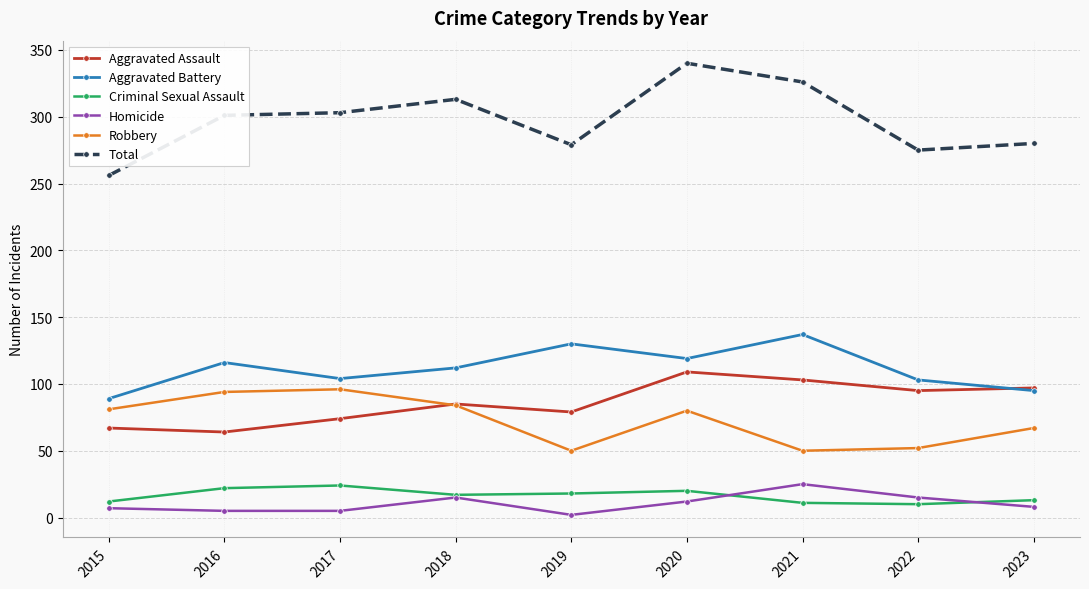

Rank the series at 2021 from lowest to highest value.

Criminal Sexual Assault, Homicide, Robbery, Aggravated Assault, Aggravated Battery, Total